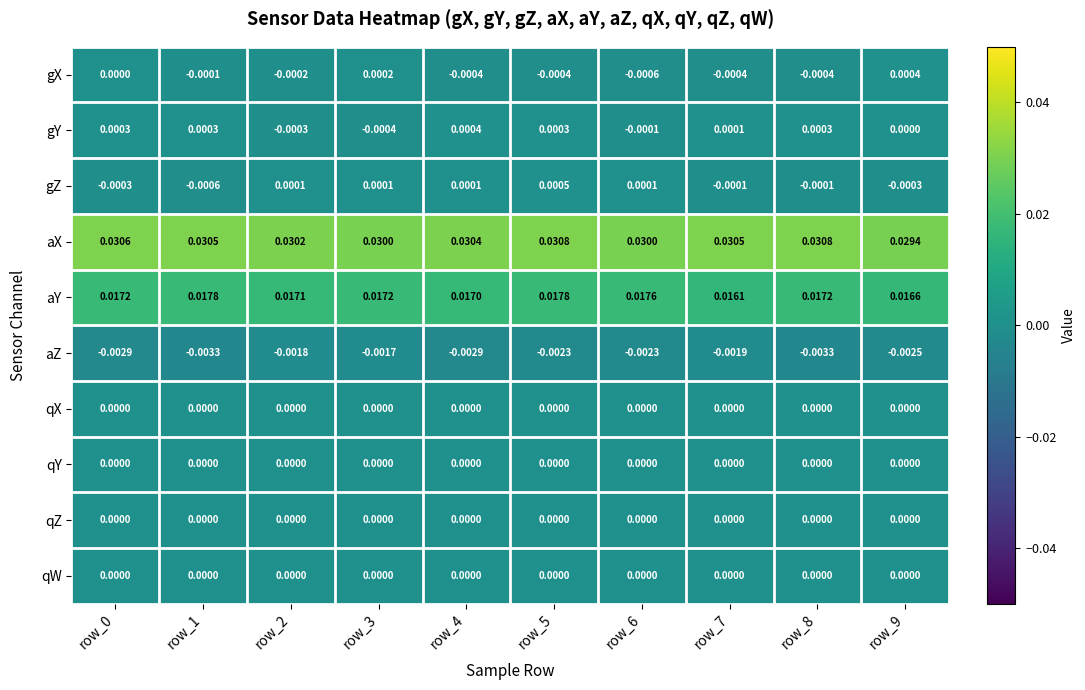

Which series changed the most between row_6 and row_7?

aY